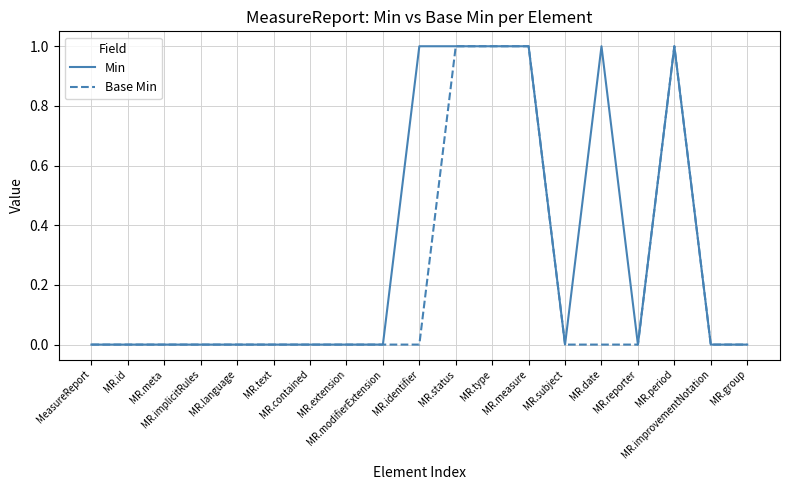

The value of Min at MR.identifier is 1. True or false?

True